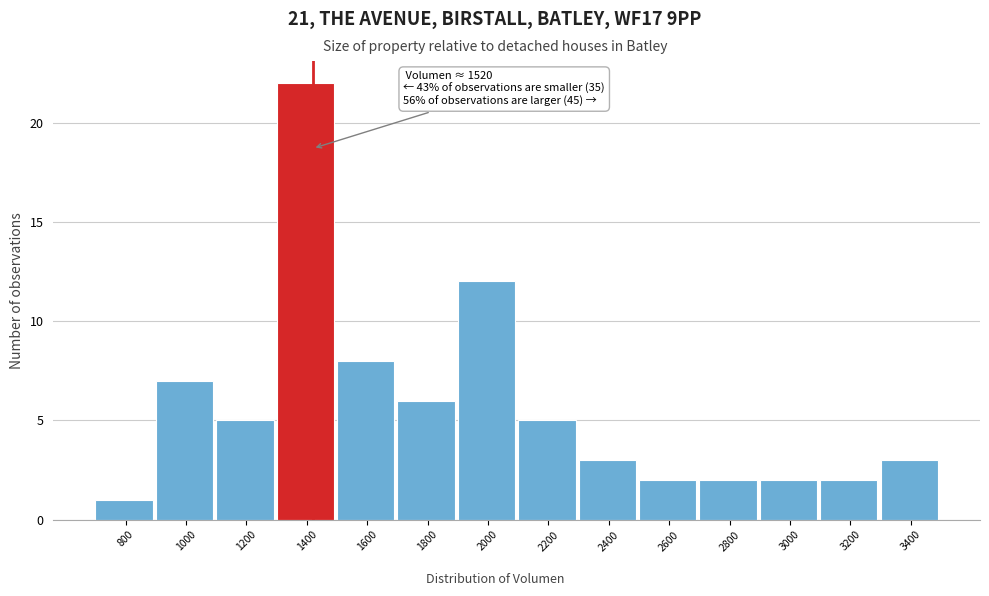

Reading left to right, what are all the values shown in this chart?

1	7	5	22	8	6	12	5	3	2	2	2	2	3